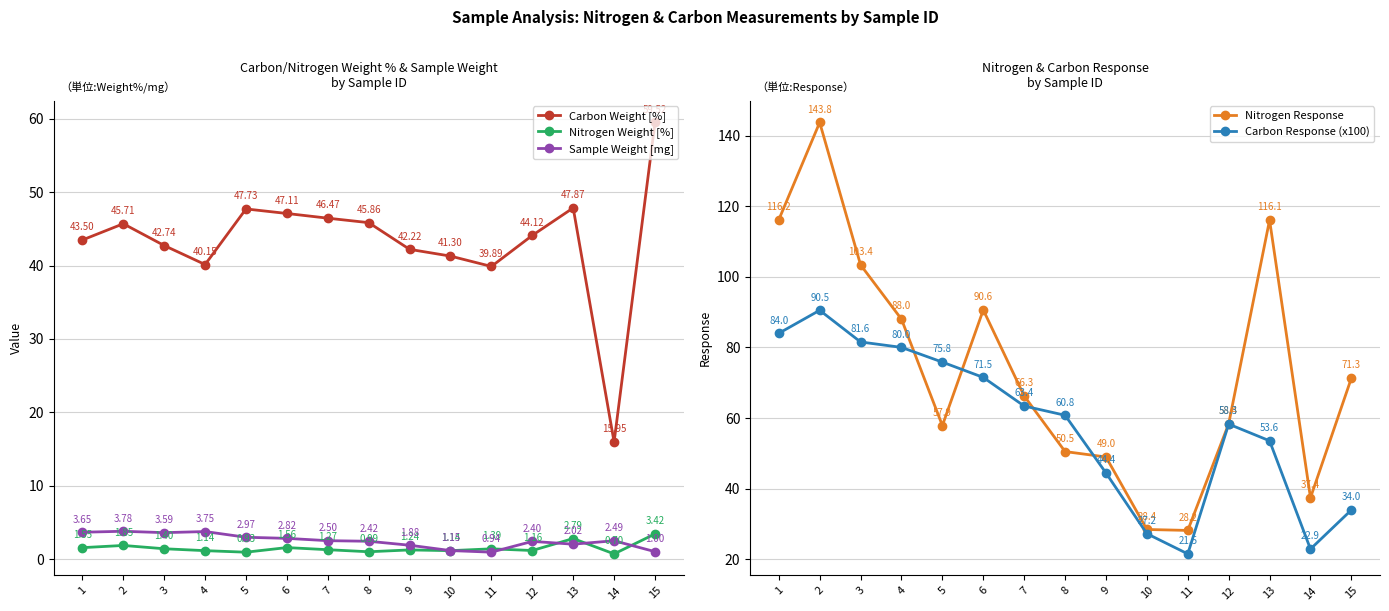

Is the value of Nitrogen Response at 5 greater than the value of Carbon Response (x100) at 14?

Yes